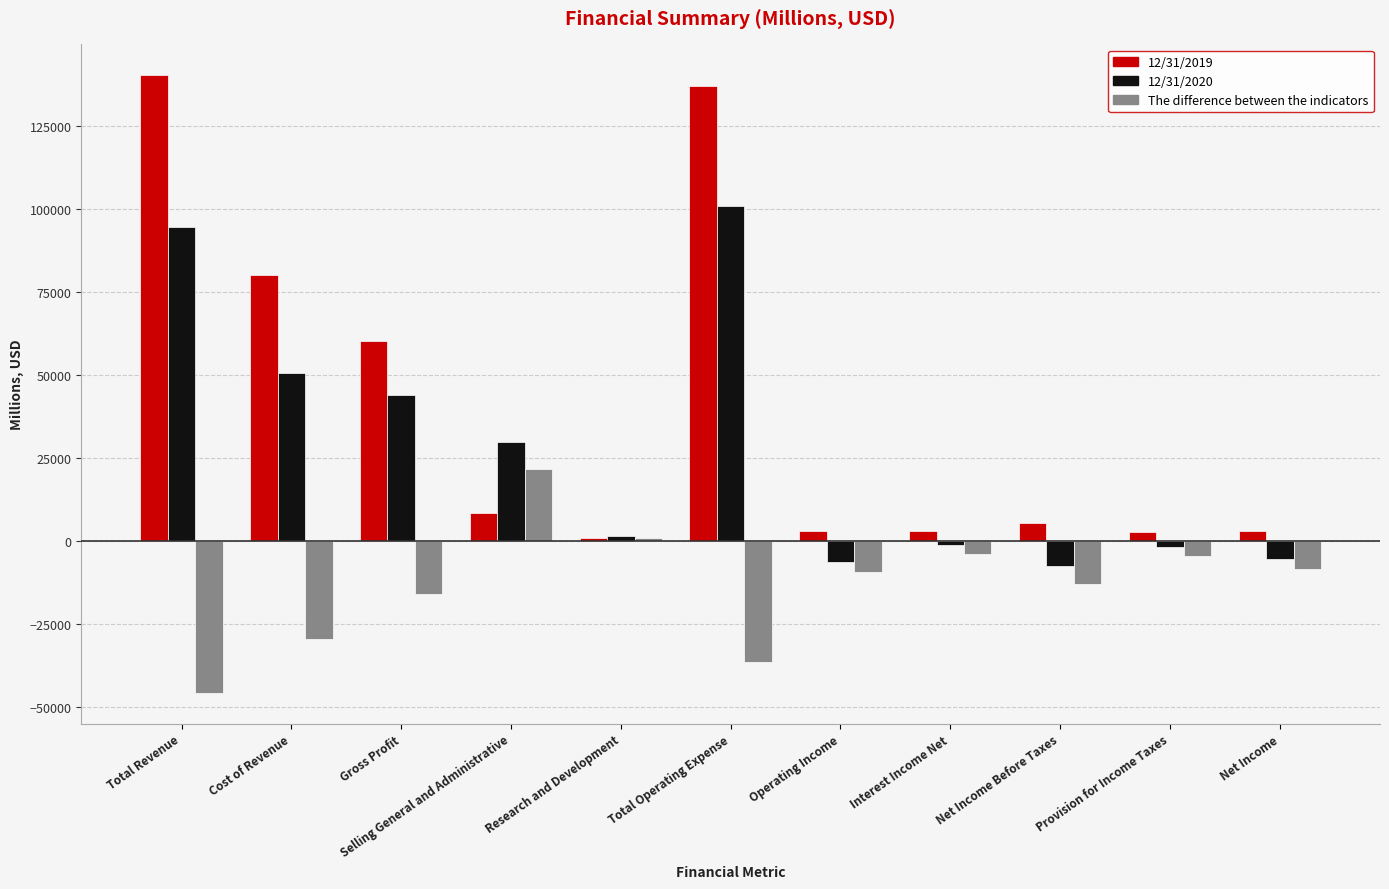

What is the difference between the 12/31/2019 values at Net Income Before Taxes and Gross Profit?

54524